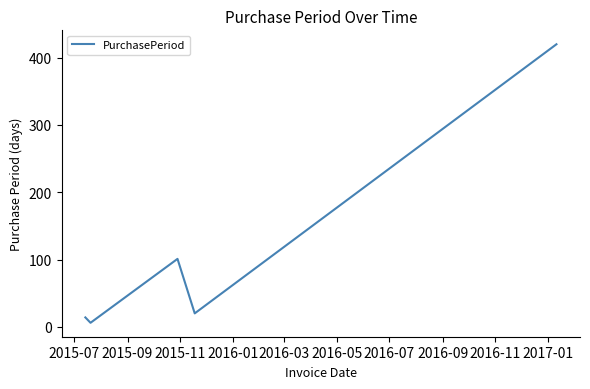

What is the average value?

112